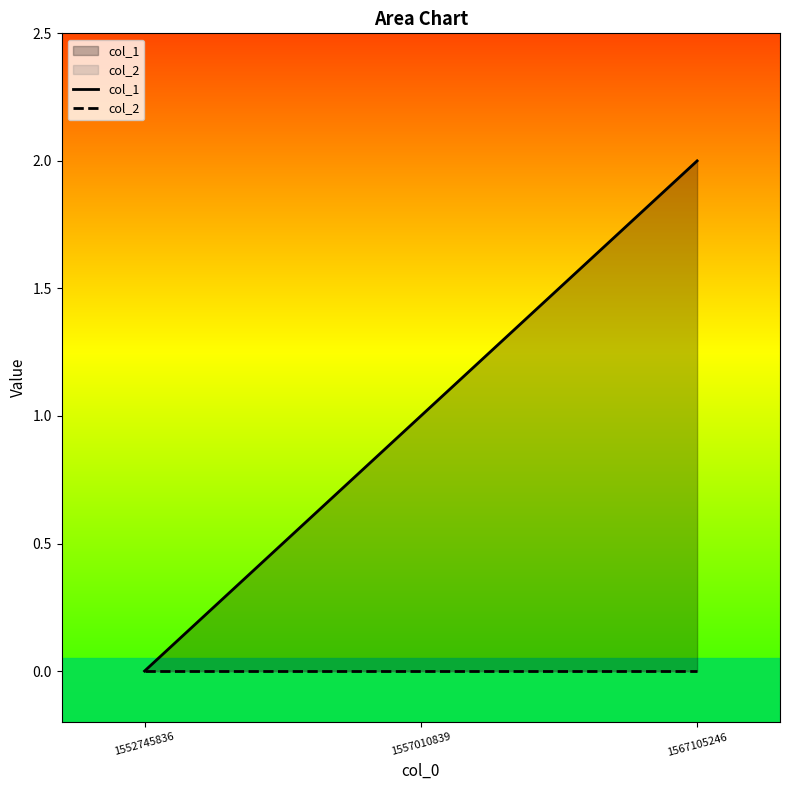

What are all the series names shown in the legend?

col_1, col_2